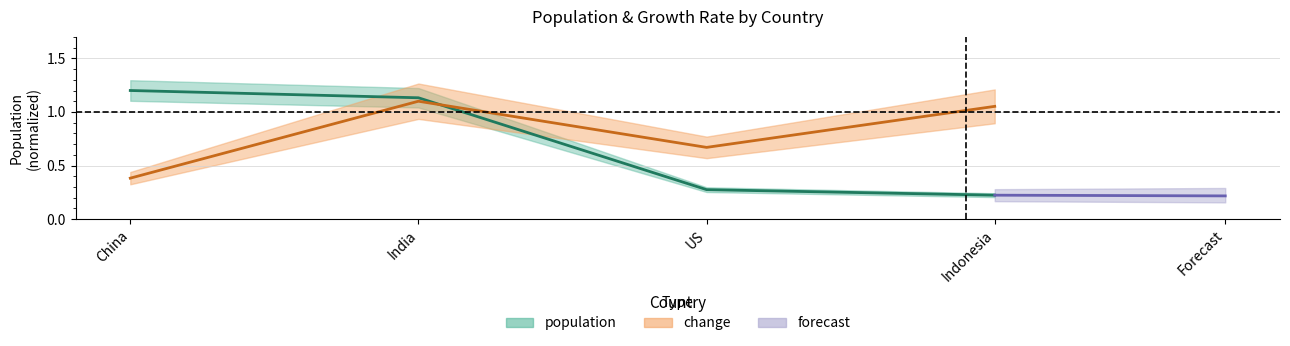

How many times do change and population cross each other?

1